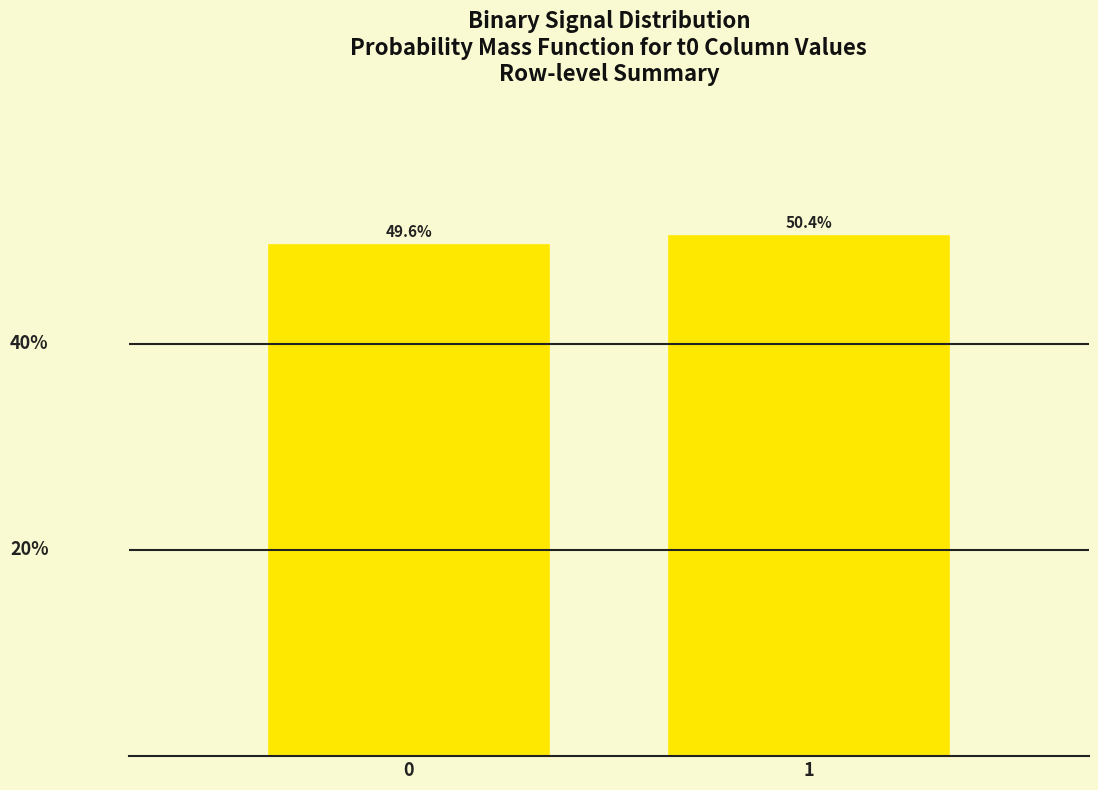

List the labels in order of value, smallest first.

0, 1